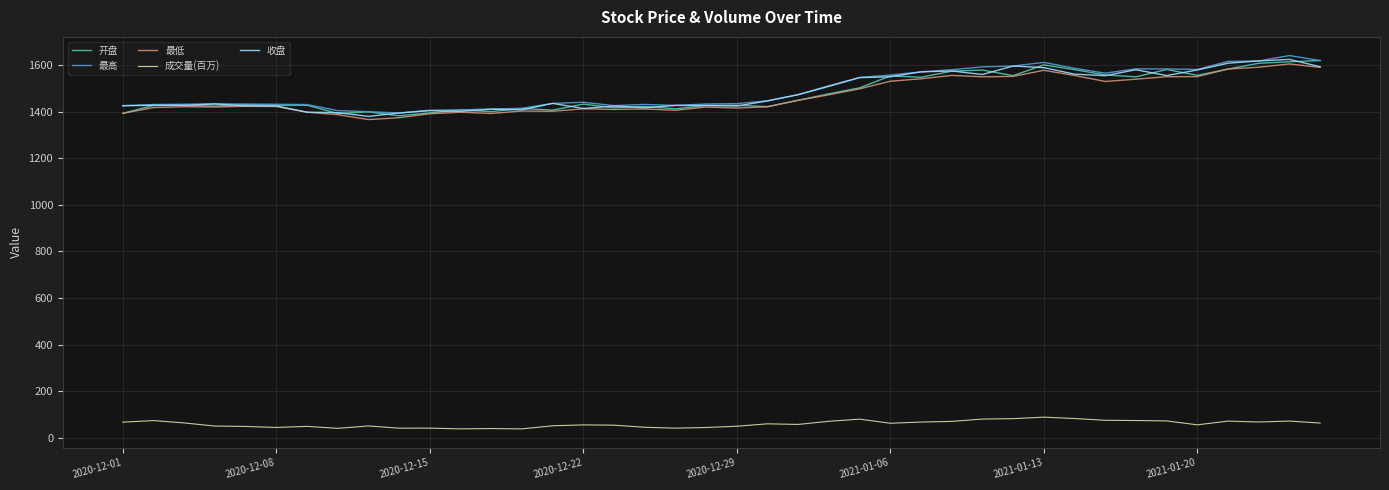

True or false: 成交量(百万) and 最高 intersect in this chart.

False